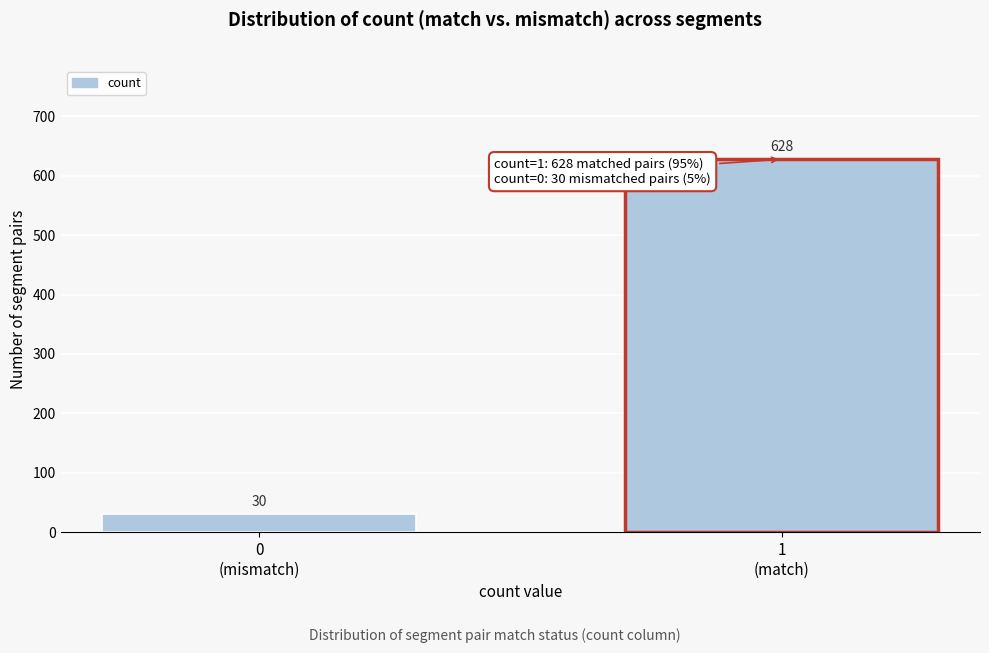

Reading left to right, extract all data points from this chart.

30	628